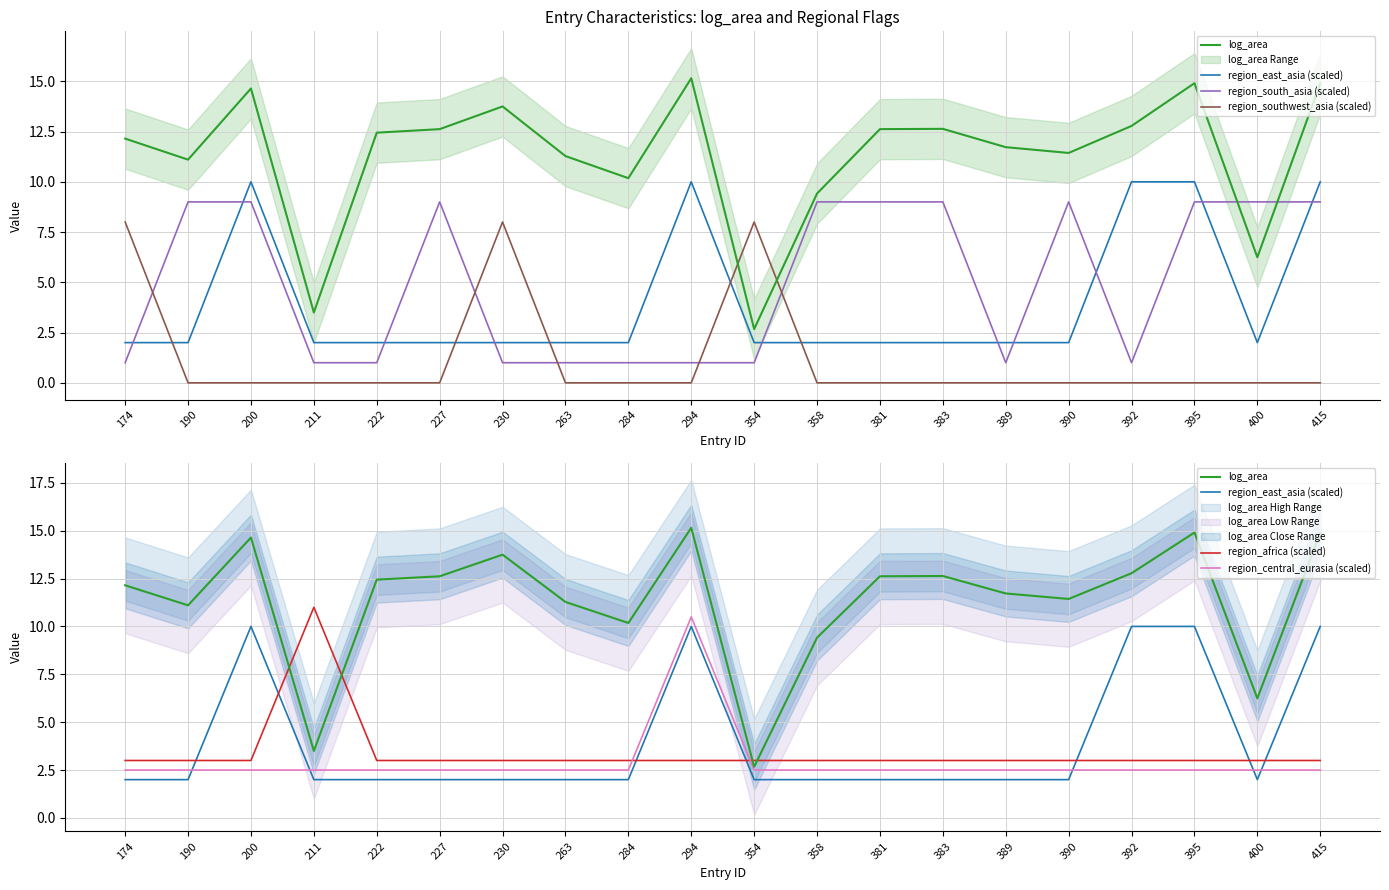

Reading left to right, transcribe all the data shown in this chart.

log_area: 174=12.1	190=11.1	200=14.6	211=3.5	222=12.4	227=12.6	230=13.7	263=11.3	284=10.2	294=15.2	354=2.7	358=9.4	381=12.6	383=12.6	389=11.7	390=11.4	392=12.8	395=14.9	400=6.2	415=14.9
region_east_asia (scaled): 174=2.0	190=2.0	200=10.0	211=2.0	222=2.0	227=2.0	230=2.0	263=2.0	284=2.0	294=10.0	354=2.0	358=2.0	381=2.0	383=2.0	389=2.0	390=2.0	392=10.0	395=10.0	400=2.0	415=10.0
region_south_asia (scaled): 174=1.0	190=9.0	200=9.0	211=1.0	222=1.0	227=9.0	230=1.0	263=1.0	284=1.0	294=1.0	354=1.0	358=9.0	381=9.0	383=9.0	389=1.0	390=9.0	392=1.0	395=9.0	400=9.0	415=9.0
region_southwest_asia (scaled): 174=8.0	190=0.0	200=0.0	211=0.0	222=0.0	227=0.0	230=8.0	263=0.0	284=0.0	294=0.0	354=8.0	358=0.0	381=0.0	383=0.0	389=0.0	390=0.0	392=0.0	395=0.0	400=0.0	415=0.0
region_africa (scaled): 174=3.0	190=3.0	200=3.0	211=11.0	222=3.0	227=3.0	230=3.0	263=3.0	284=3.0	294=3.0	354=3.0	358=3.0	381=3.0	383=3.0	389=3.0	390=3.0	392=3.0	395=3.0	400=3.0	415=3.0
region_central_eurasia (scaled): 174=2.5	190=2.5	200=2.5	211=2.5	222=2.5	227=2.5	230=2.5	263=2.5	284=2.5	294=10.5	354=2.5	358=2.5	381=2.5	383=2.5	389=2.5	390=2.5	392=2.5	395=2.5	400=2.5	415=2.5